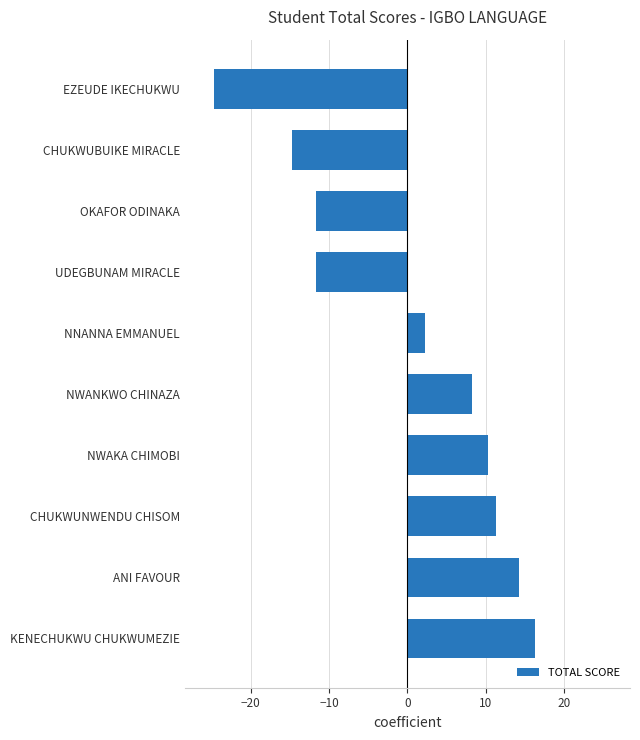

What is the maximum value shown in the chart?

16.3